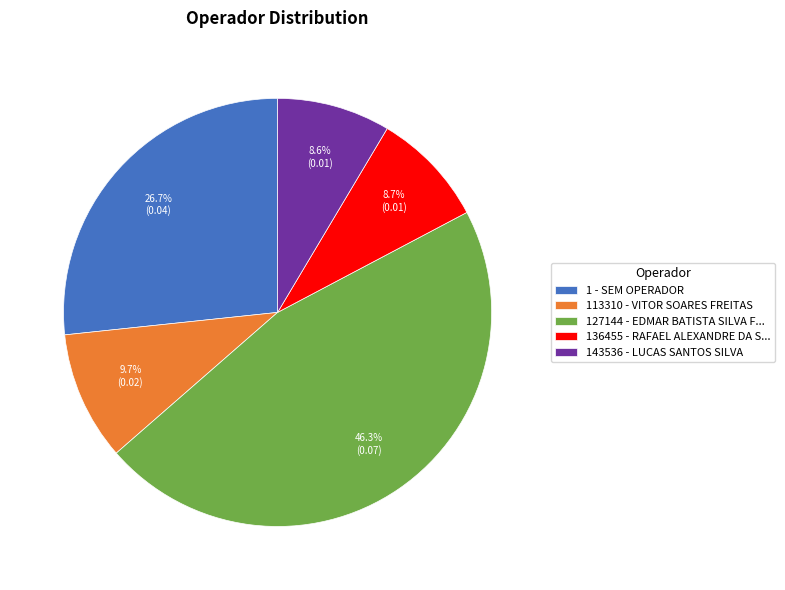

To the nearest percent, what is the combined percentage of 143536 - LUCAS SANTOS SILVA and 113310 - VITOR SOARES FREITAS?

18%